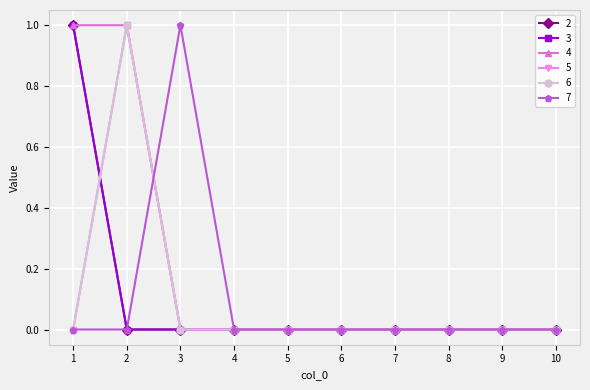

Is this an area chart (filled region under the line)?

No